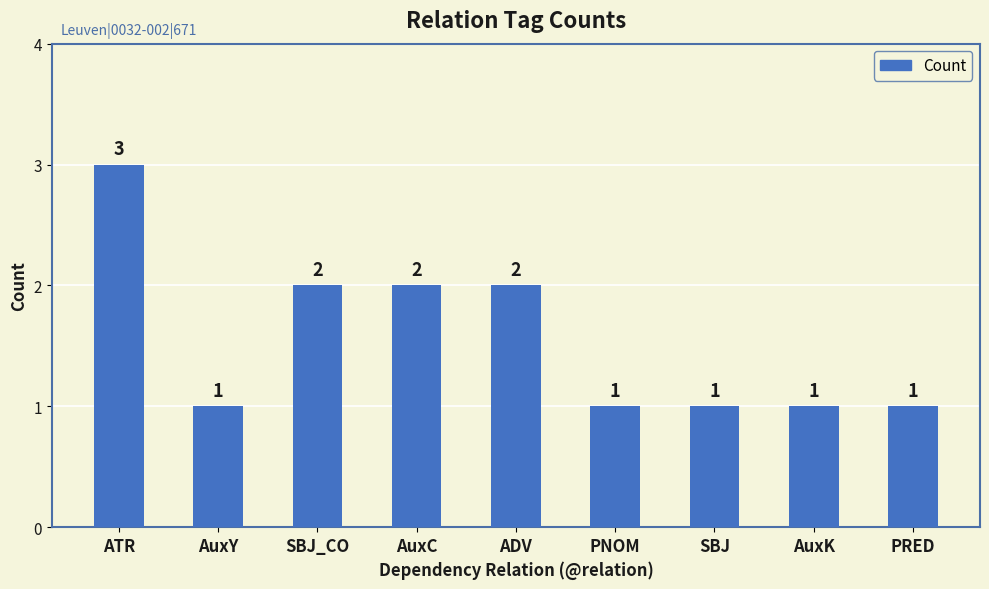

Reading left to right, what are all the values shown in this chart?

3	1	2	2	2	1	1	1	1